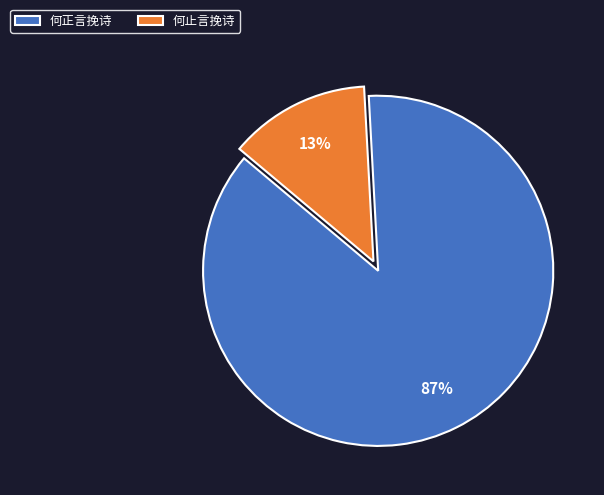

Which slice represents more than half of the pie?

何正言挽诗